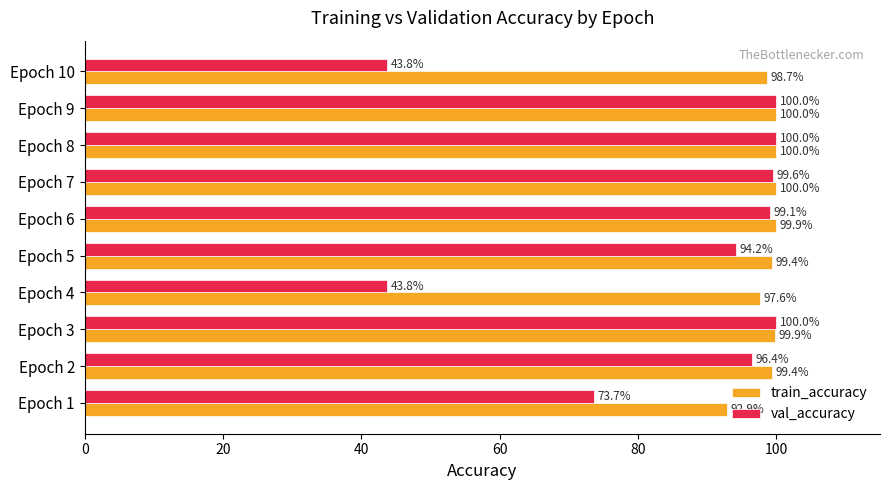

True or false: train_accuracy has a value of 137.0 at Epoch 8.

False